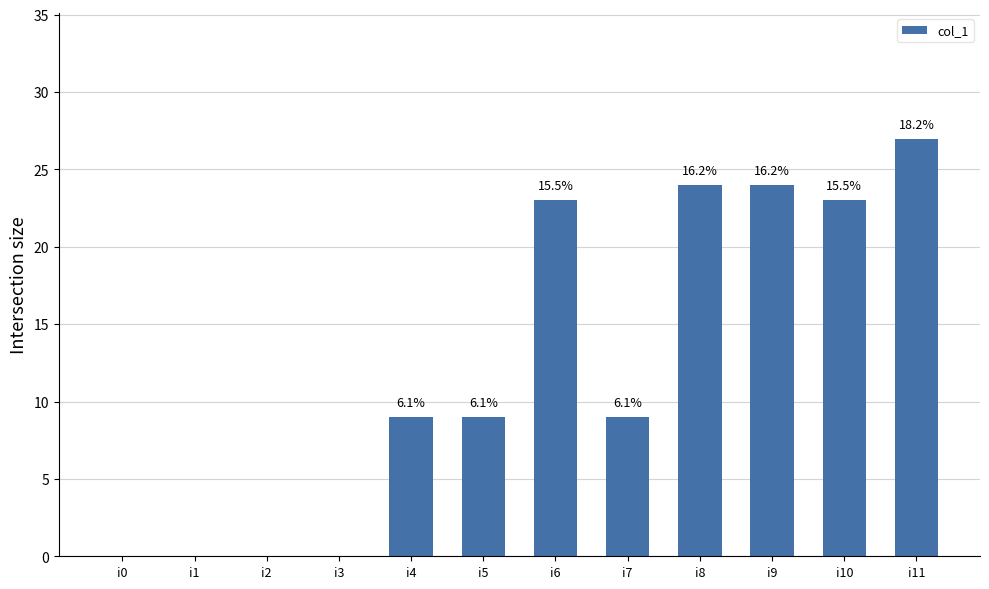

Are the bars horizontal?

No